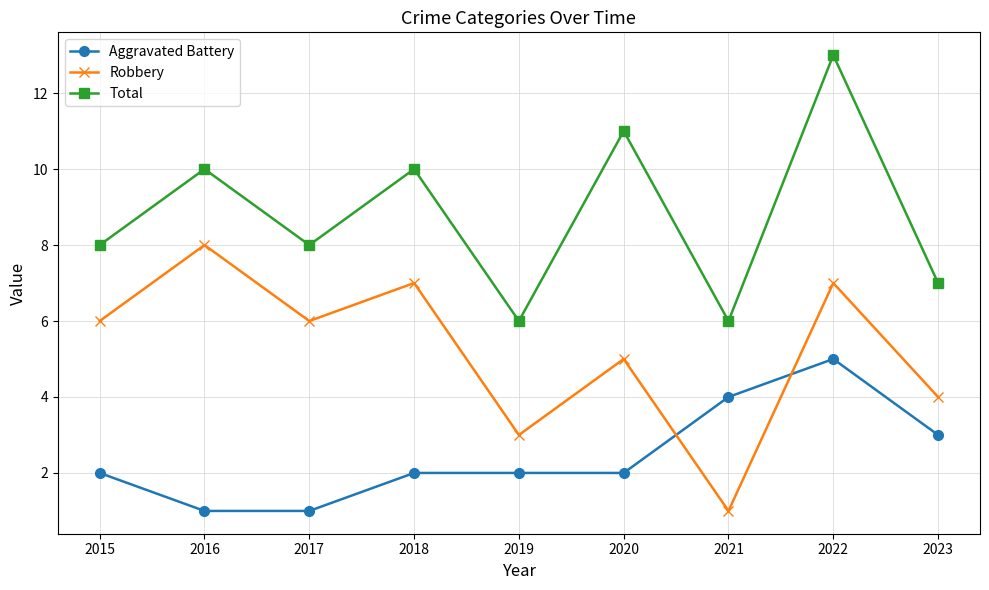

Where do Aggravated Battery and Robbery first cross each other?

2020 and 2021